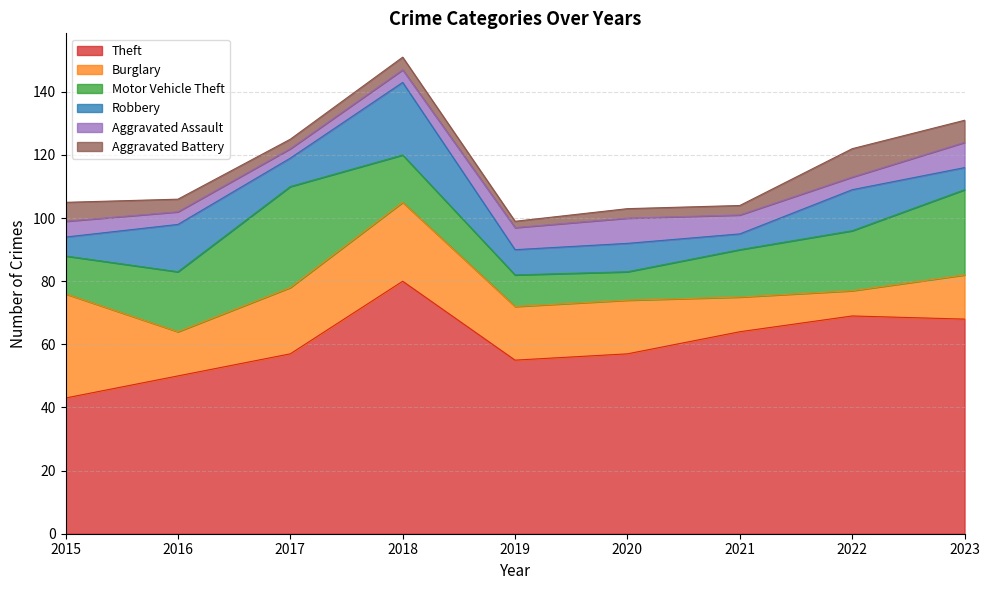

What is the difference between the highest and lowest values at 2023?

61